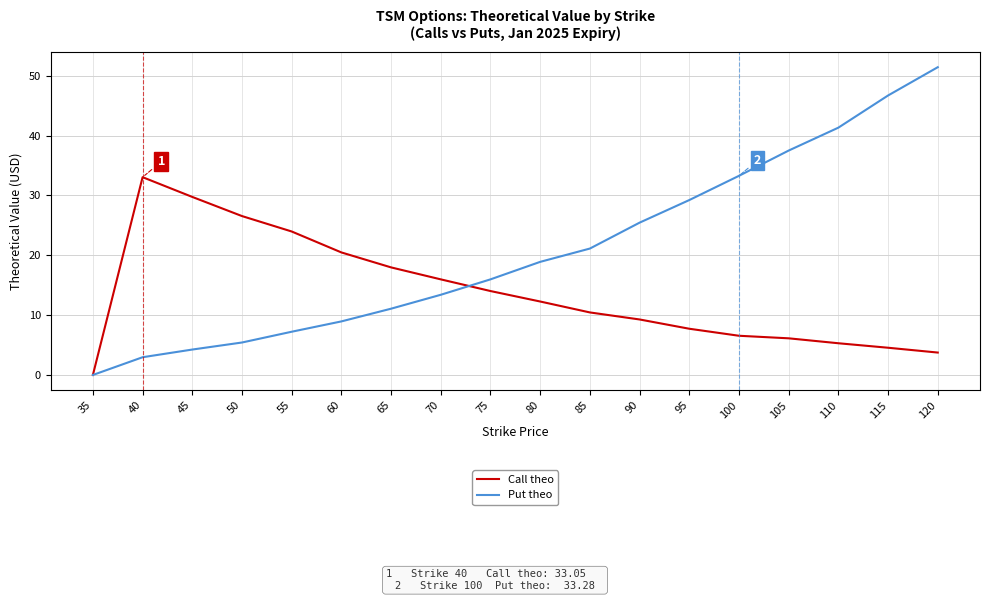

True or false: Put theo has a value of 3.7 at 60.

False